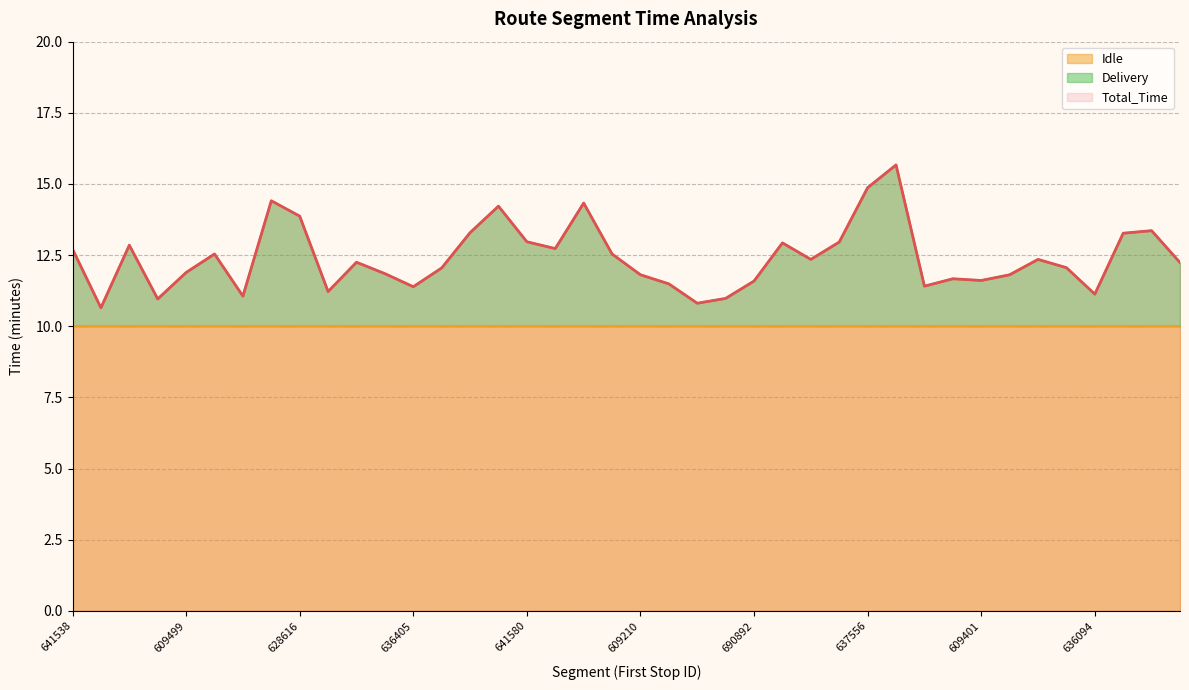

True or false: Delivery has more than 0 interior local peaks.

True